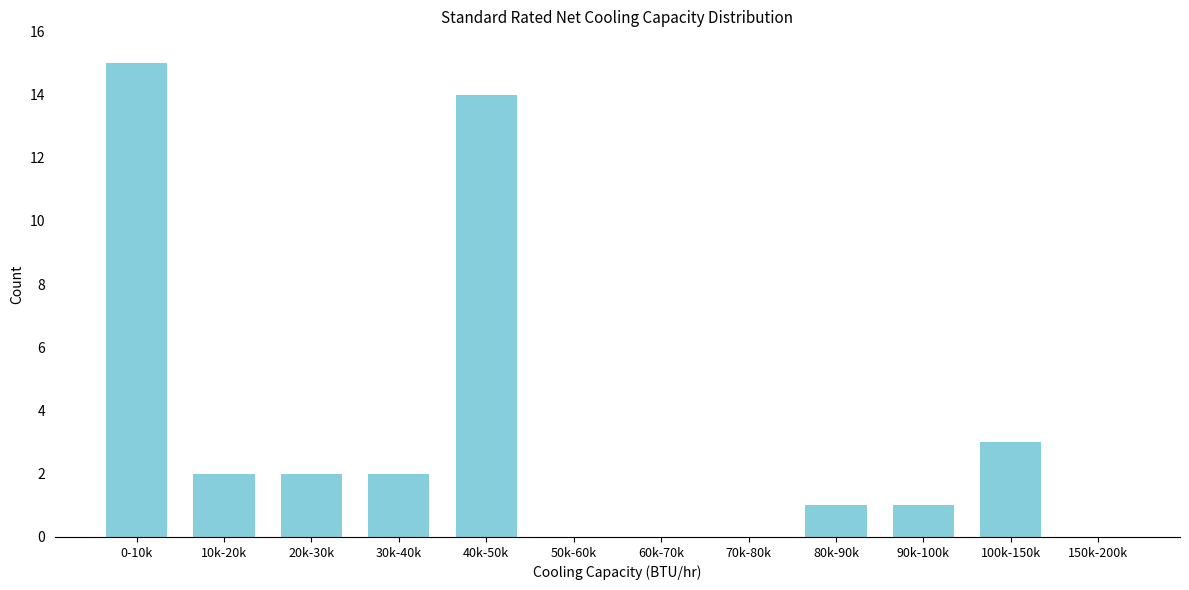

Reading left to right, what are all the values shown in this chart?

0-10k=15	10k-20k=2	20k-30k=2	30k-40k=2	40k-50k=14	50k-60k=0	60k-70k=0	70k-80k=0	80k-90k=1	90k-100k=1	100k-150k=3	150k-200k=0